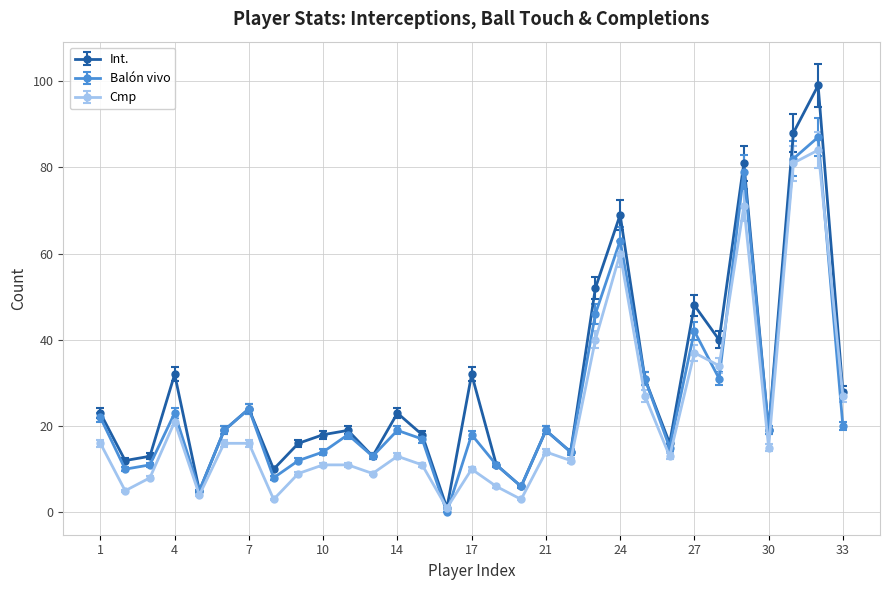

Which series has the widest spread of values?

Int.